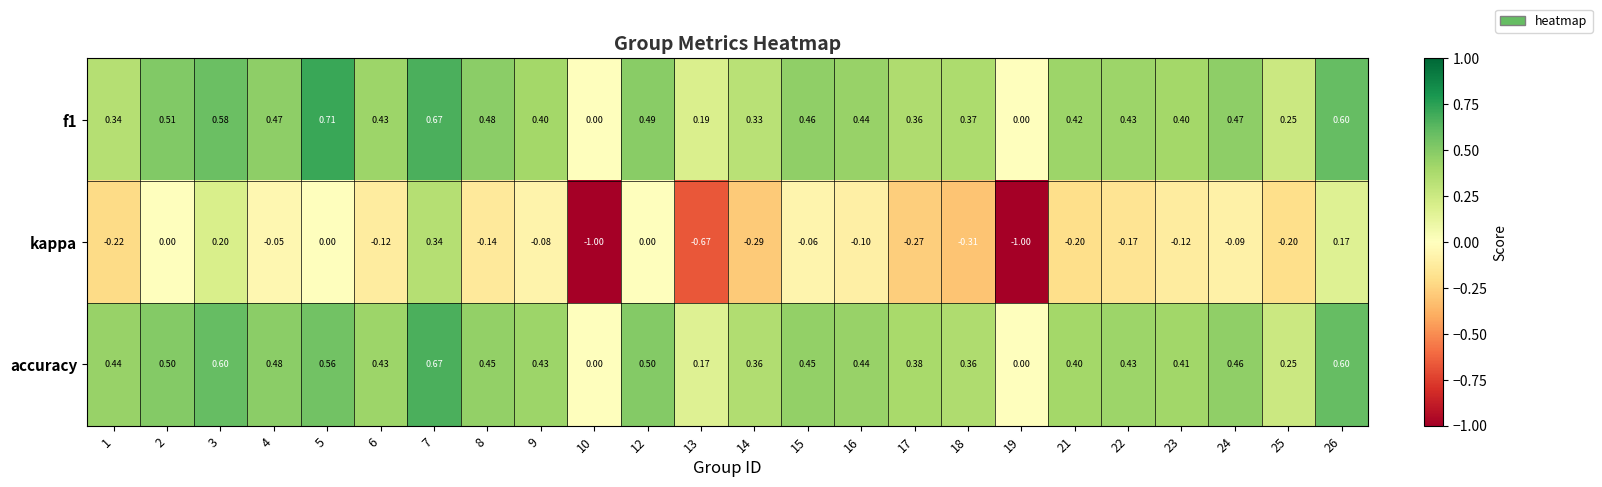

Which series has the largest range (max minus min)?

kappa